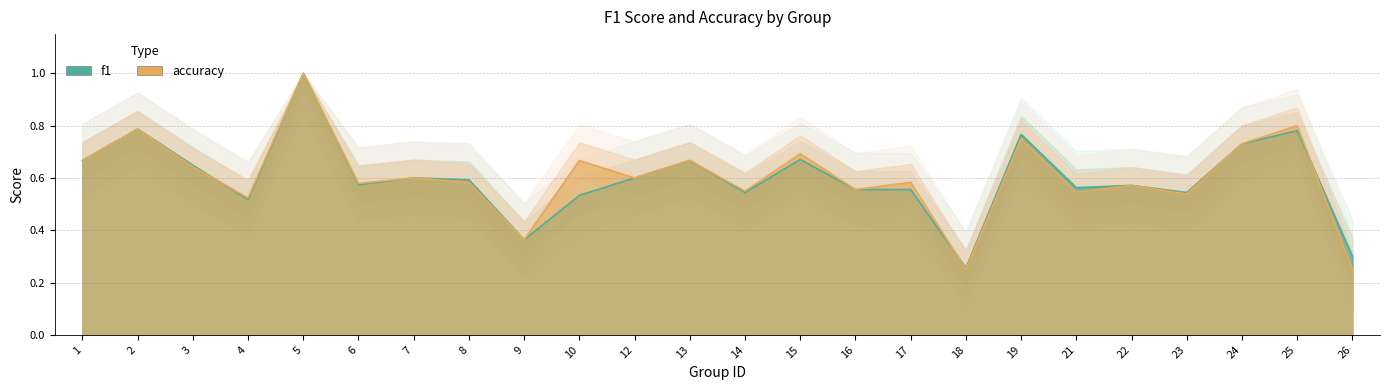

At which category does f1 reach its first local valley?

4